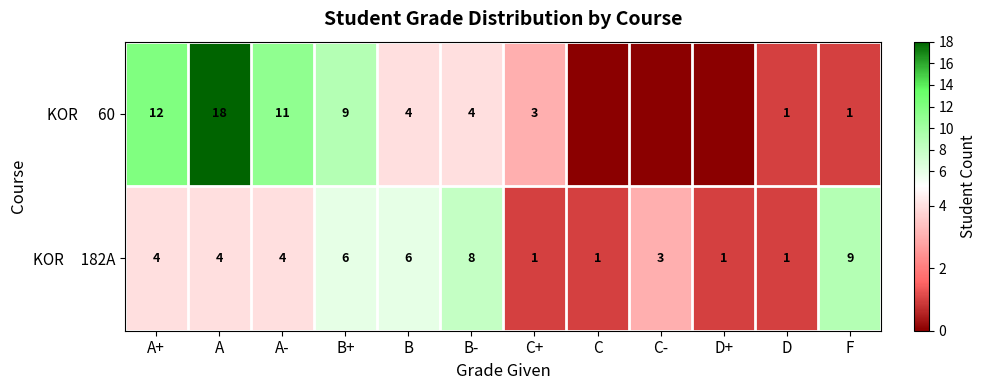

What is the spread (max minus min) of values at B-?

4